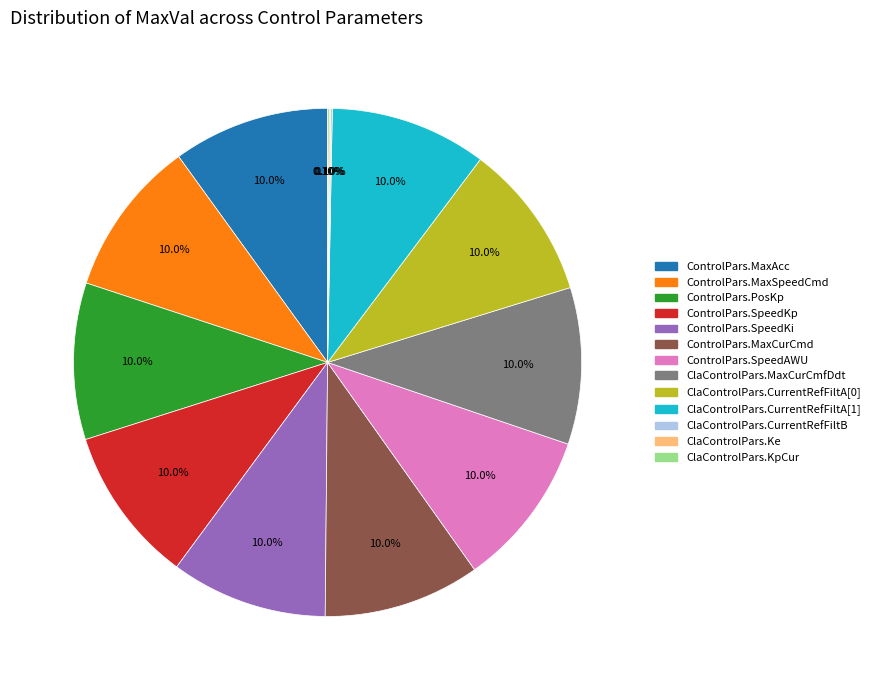

Does any single category account for the majority?

No